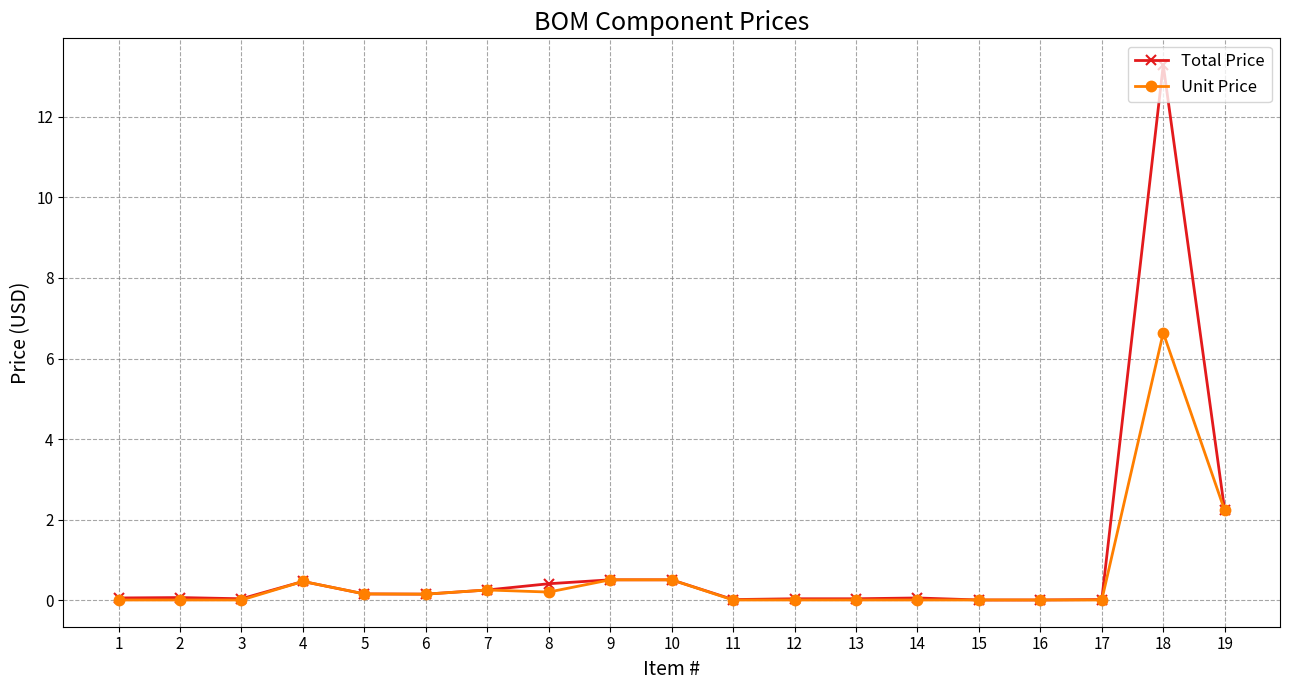

True or false: Unit Price has more than 0 points higher than both neighbors.

True